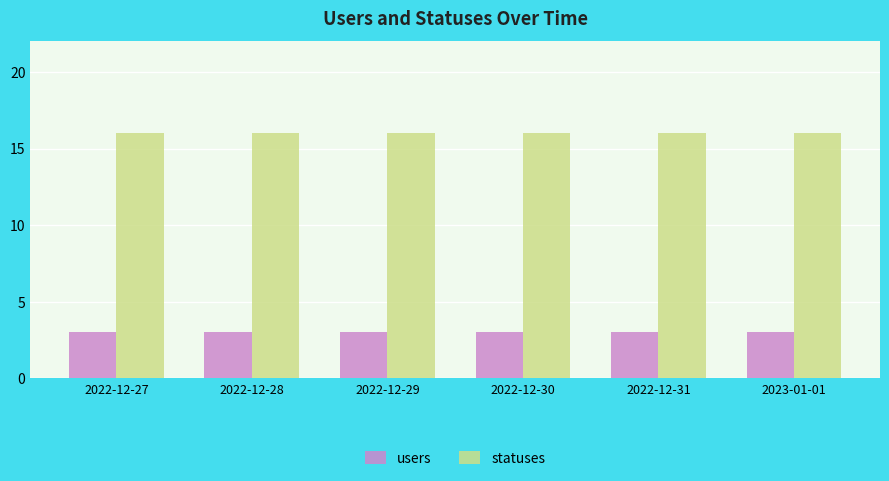

What is the value of the users bar at the 1st from the left?

3